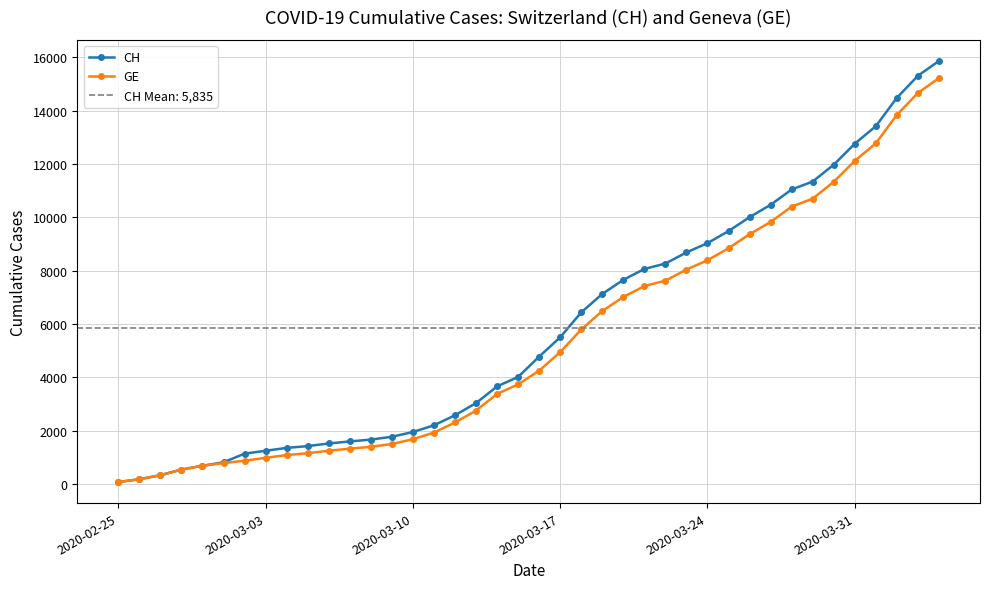

How many distinct data groups are displayed?

2